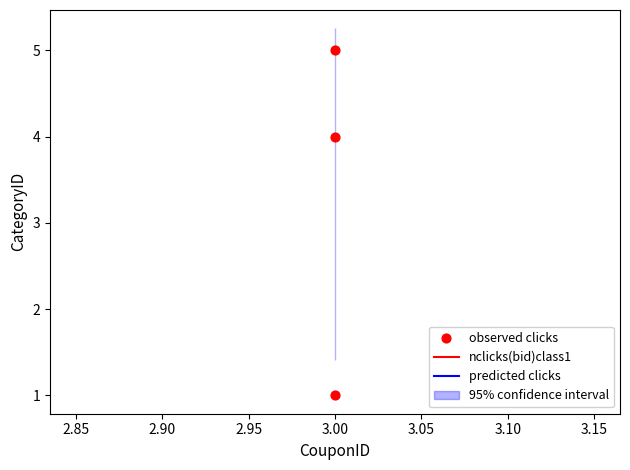

What is the range of Y values (max minus min)?

4